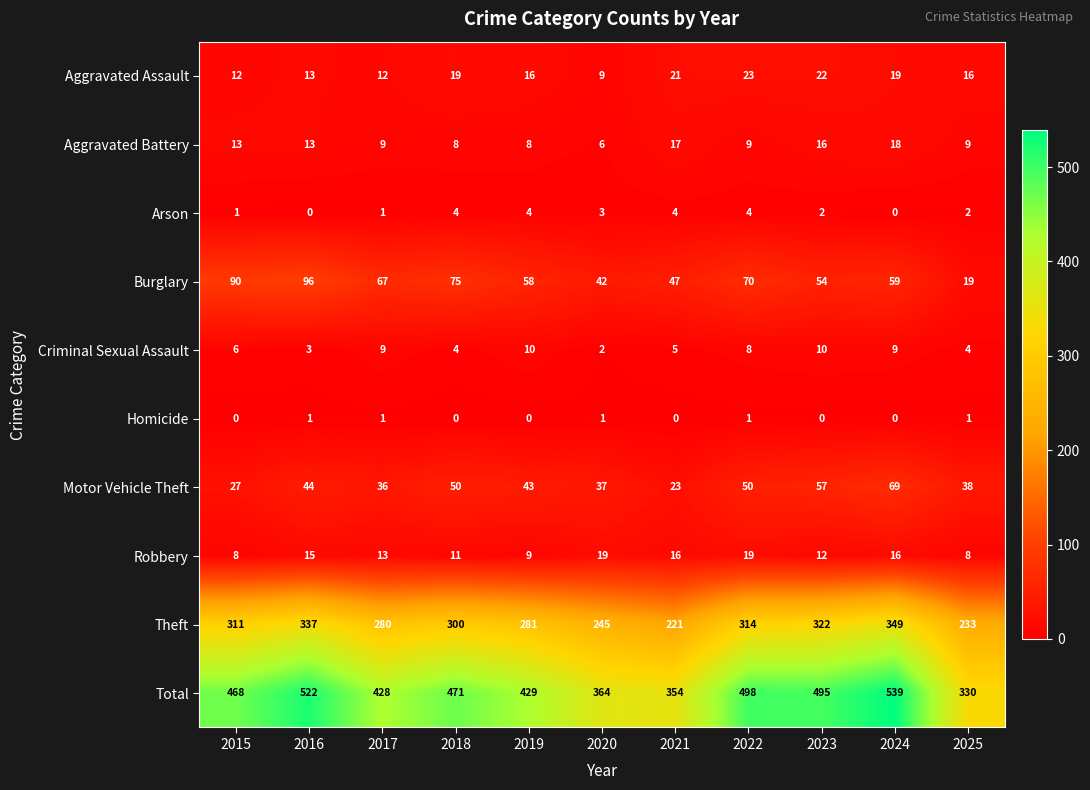

At how many categories does at least one series exceed 518?

2